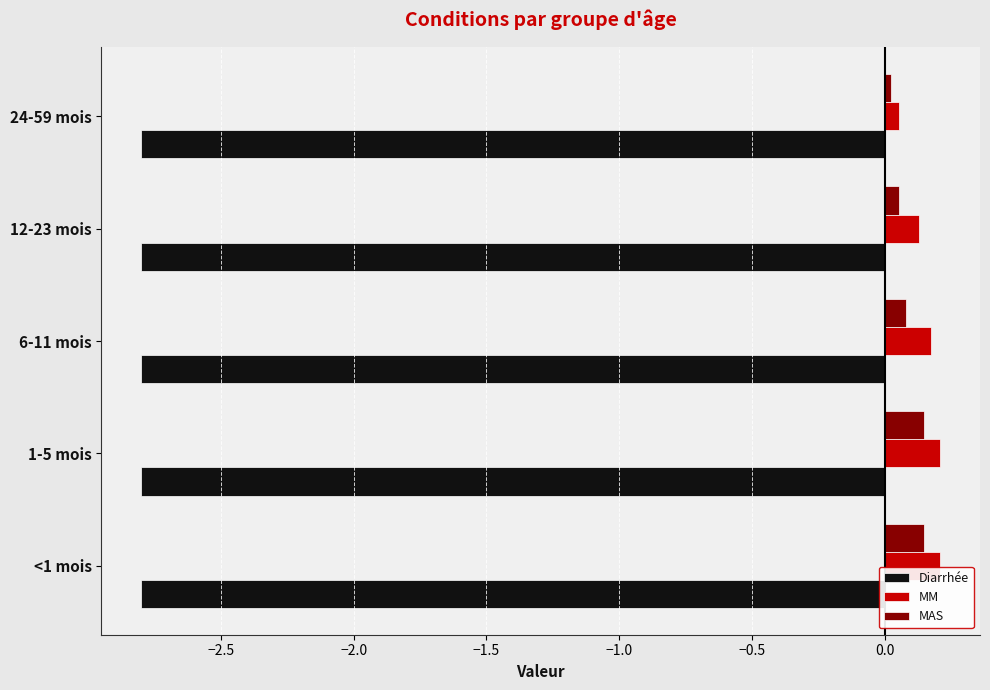

What are all the series names shown in the legend?

Diarrhée, MM, MAS